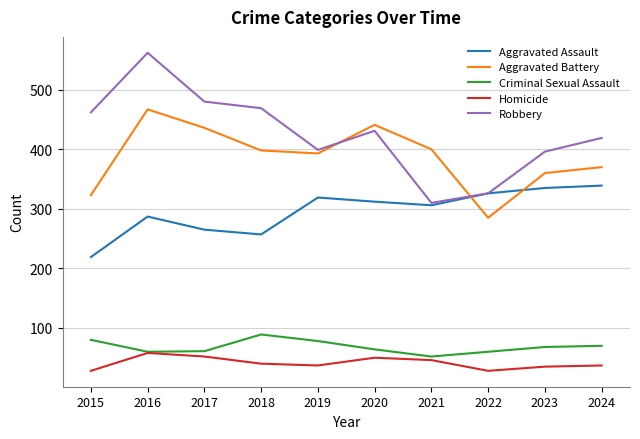

What is the minimum value shown in the chart?

28